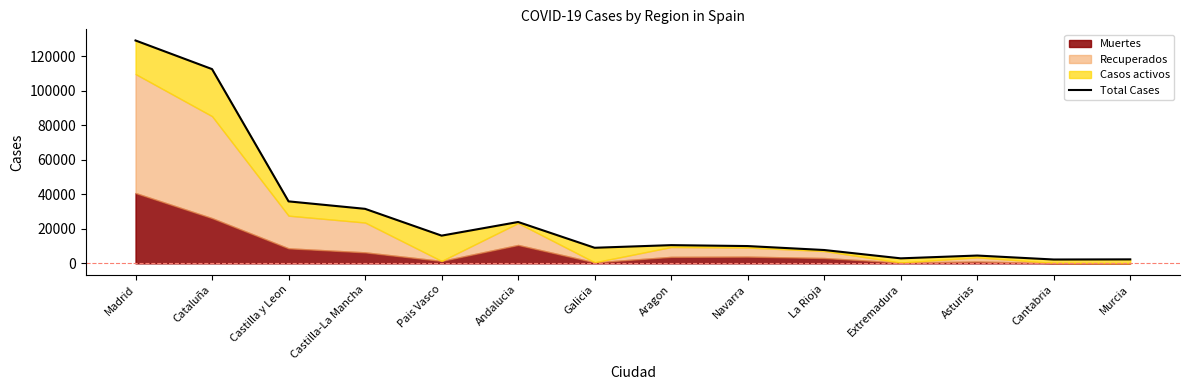

Does the chart have visible grid lines?

No